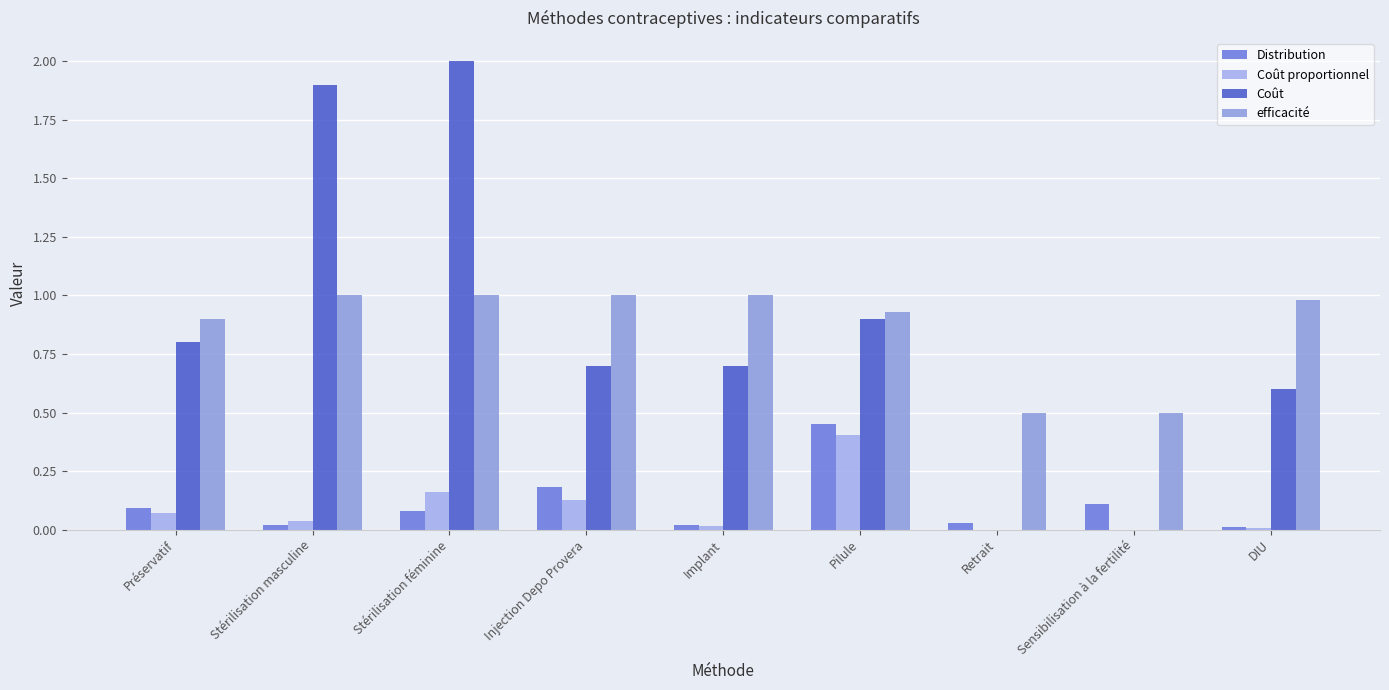

Are the bars horizontal?

No